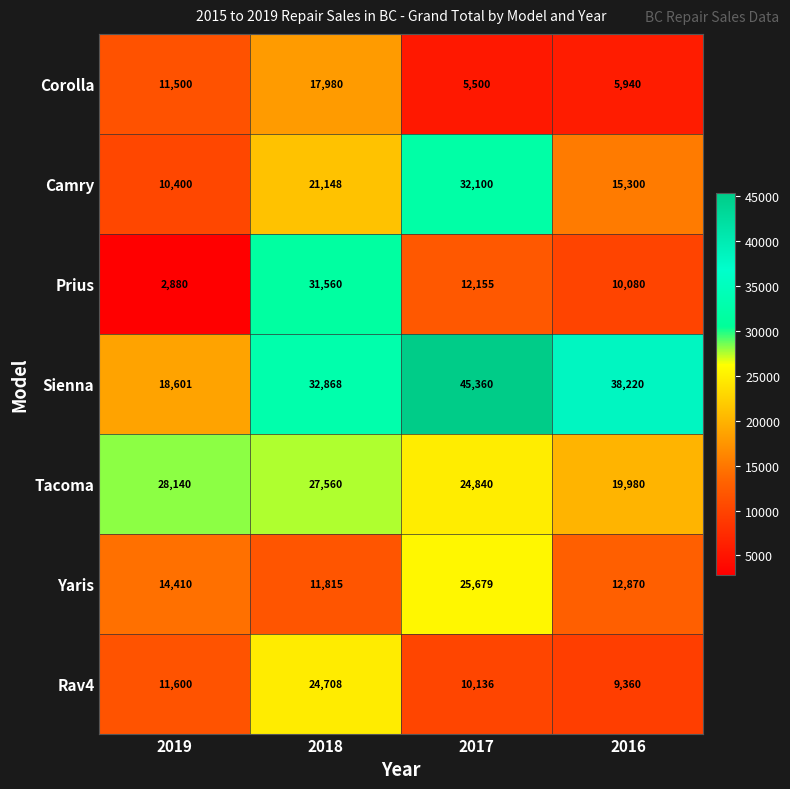

What is the average value of the Tacoma series?

25130